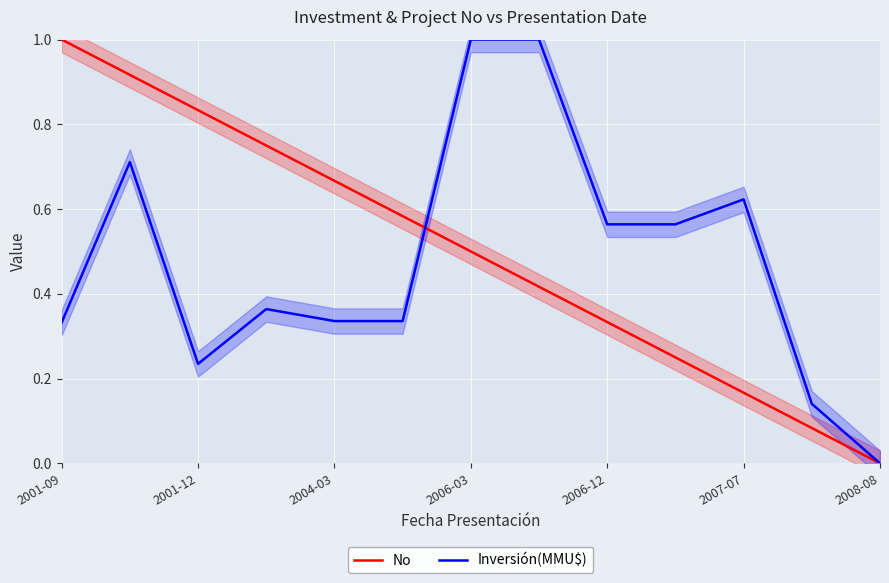

Is the value of No at 7 greater than the value of Inversión(MMU$) at 7?

No